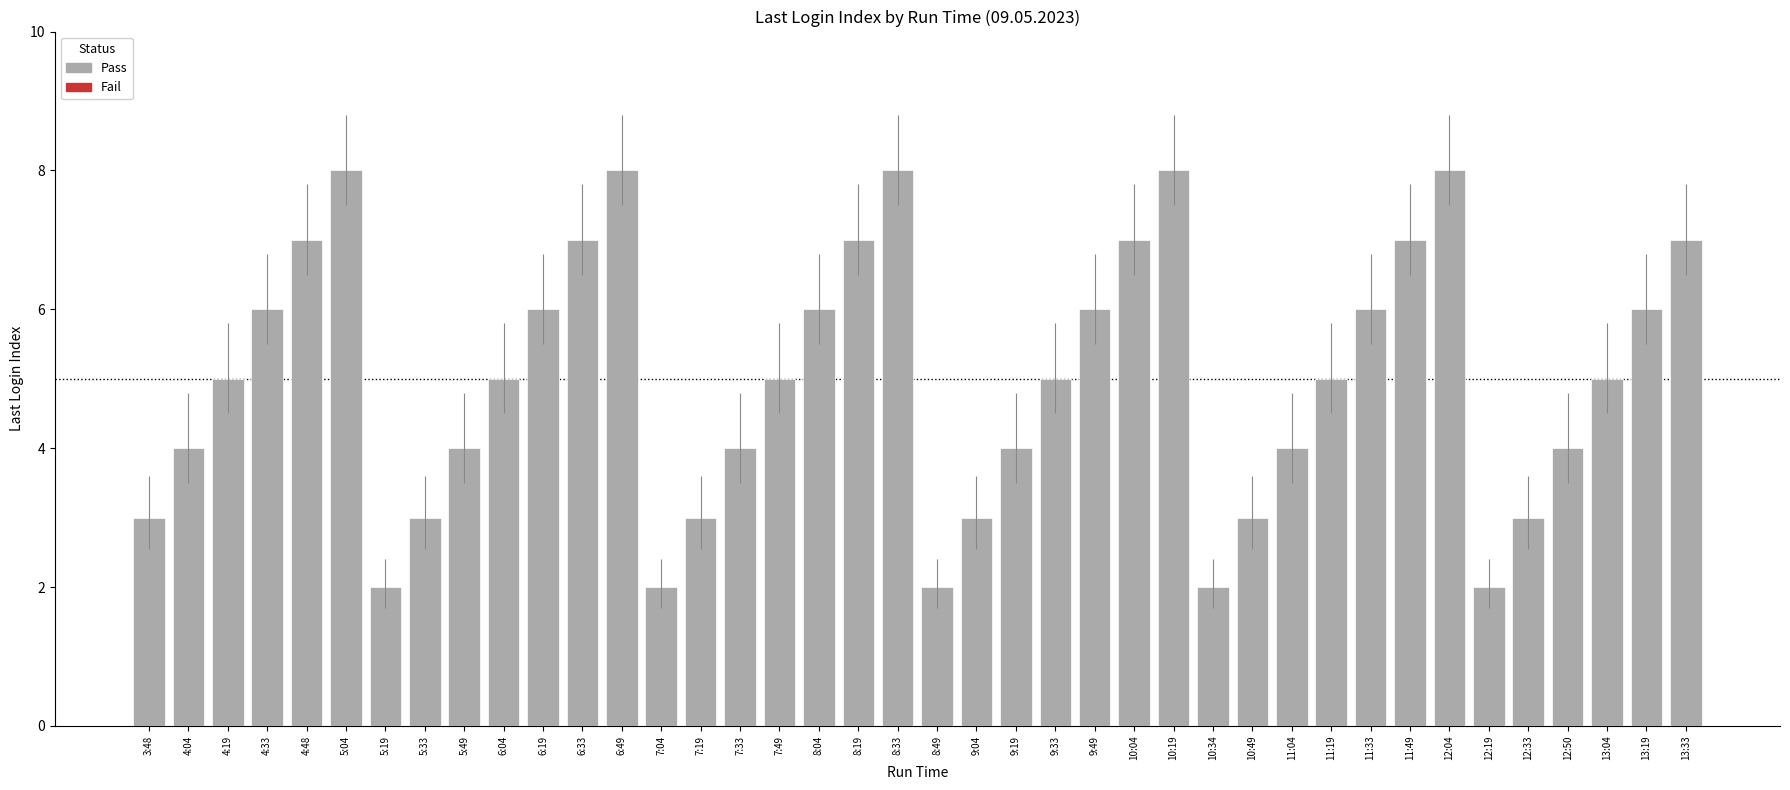

How many series are shown in this chart?

1